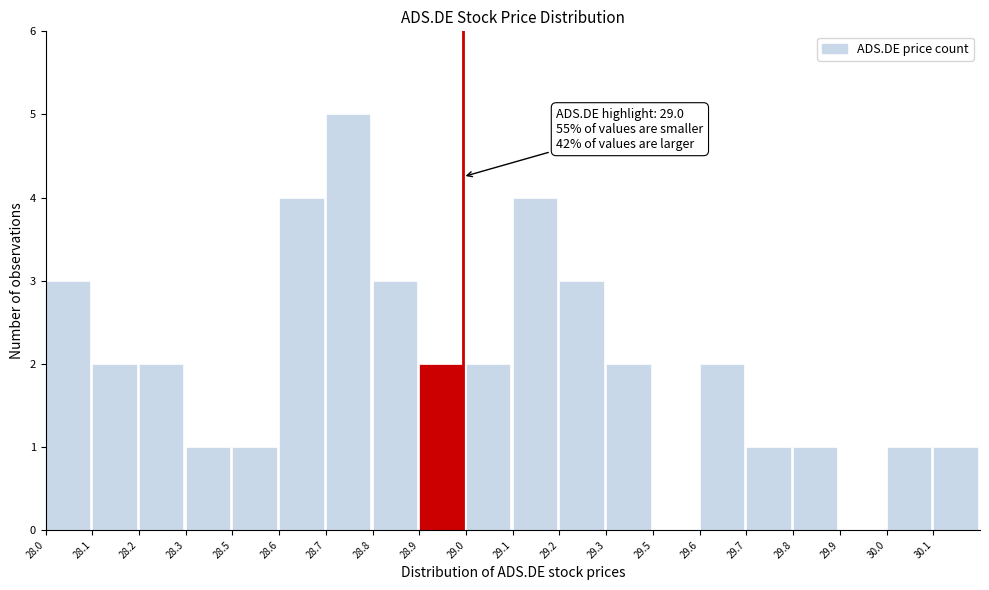

Reading left to right, list all the values displayed in this chart.

28.0=3	28.1=2	28.2=2	28.3=1	28.5=1	28.6=4	28.7=5	28.8=3	28.9=2	29.0=2	29.1=4	29.2=3	29.3=2	29.5=0	29.6=2	29.7=1	29.8=1	29.9=0	30.0=1	30.1=1